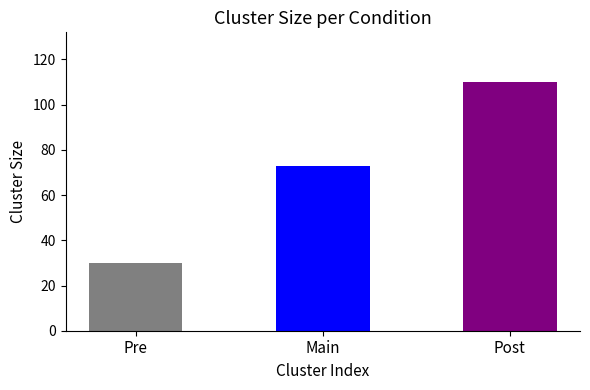

Which has a higher value, Main or Pre?

Main